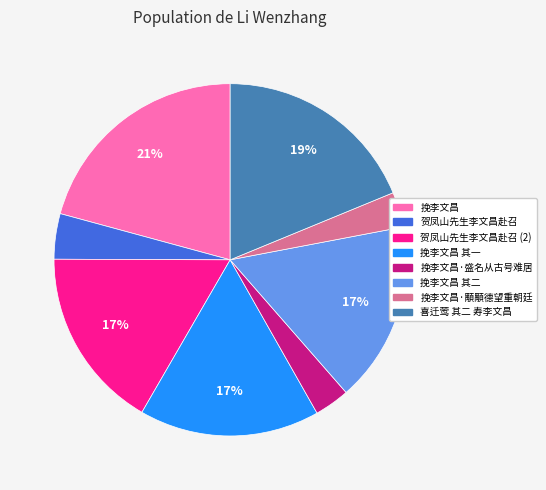

Is the sum of 挽李文昌 其二 and 挽李文昌·盛名从古号难居 greater than half?

No